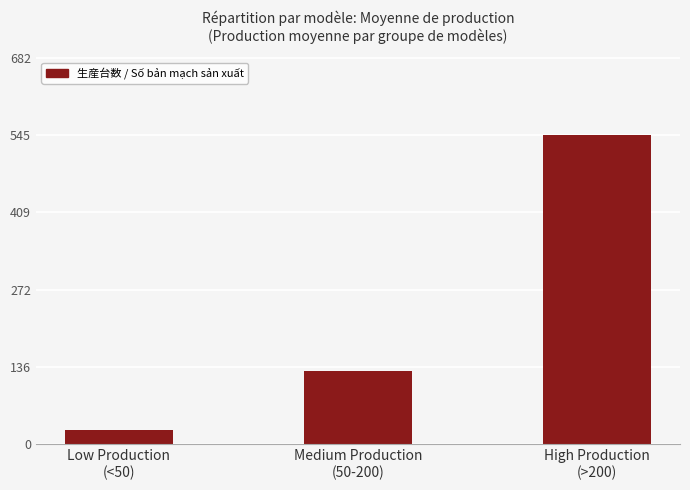

List the labels in order of value, largest first.

High Production
(>200), Medium Production
(50-200), Low Production
(<50)